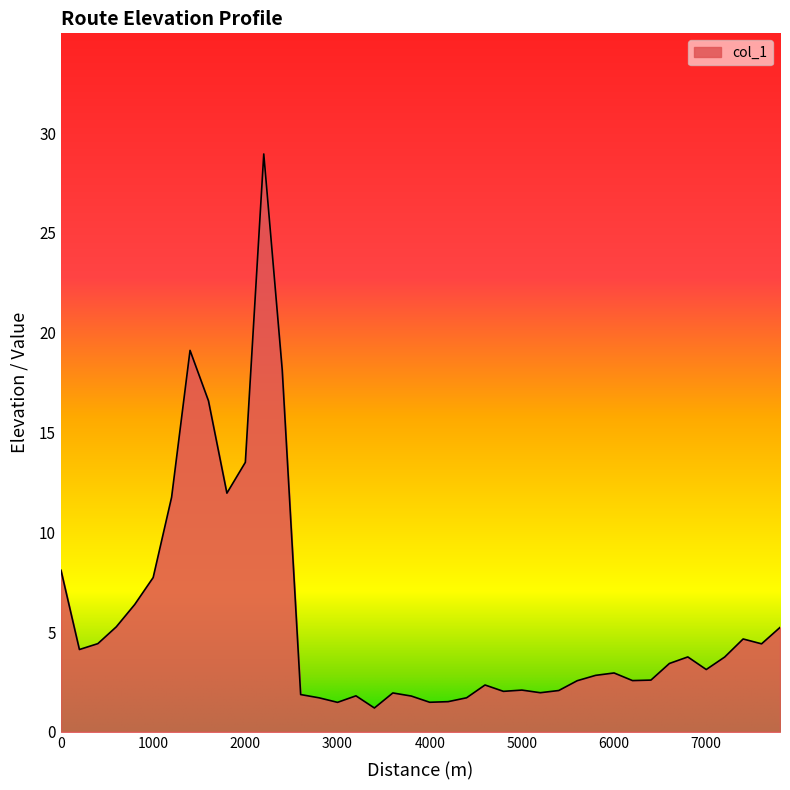

What is the smallest value displayed?

1.2